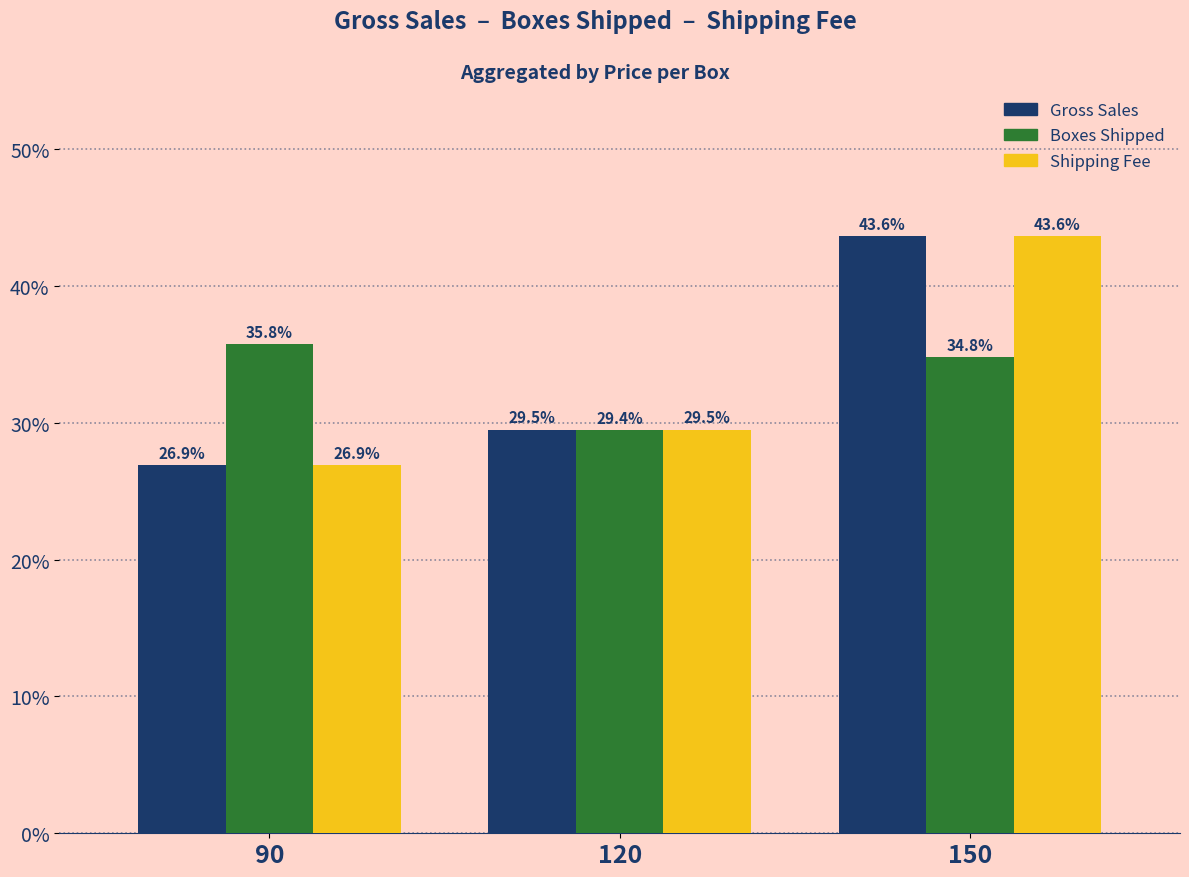

At which category is the sum across all series the highest?

150